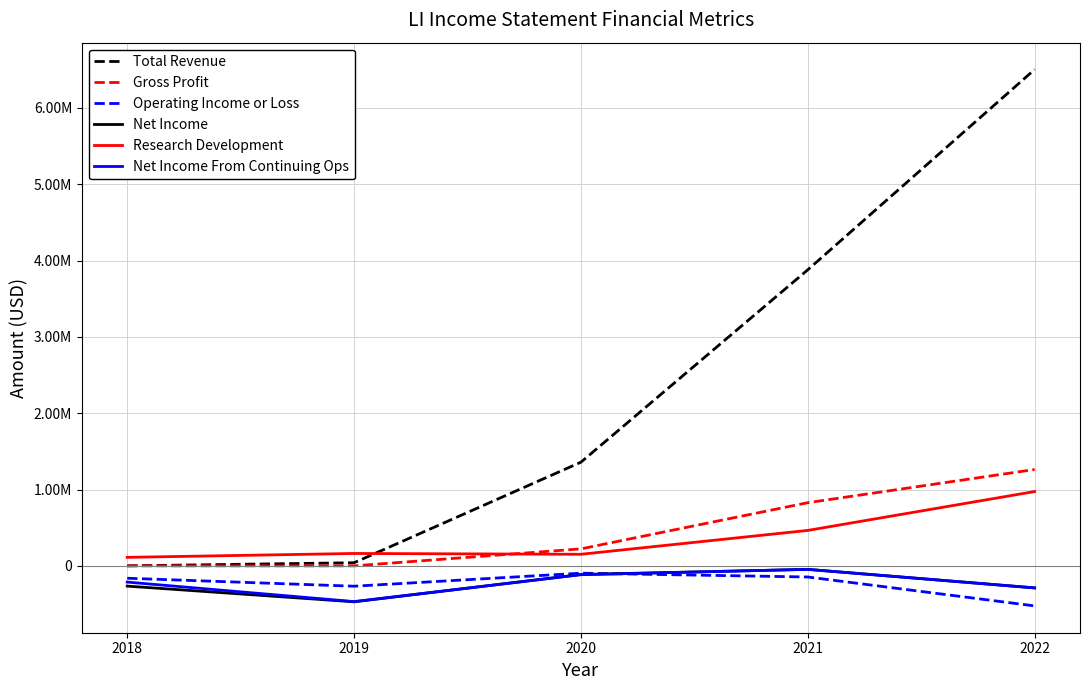

True or false: Research Development and Operating Income or Loss cross at least once.

False